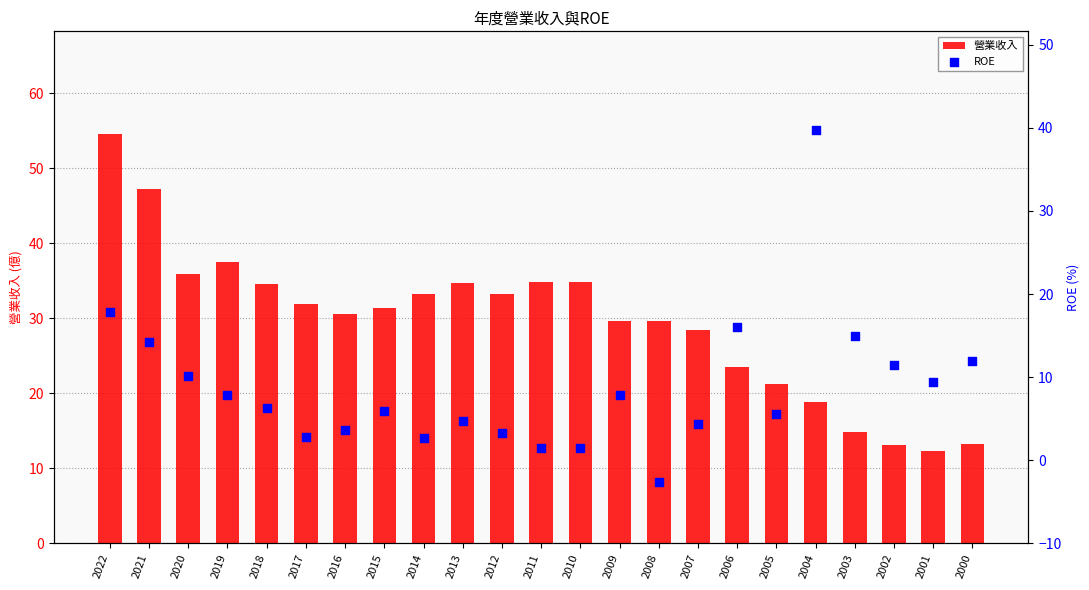

What are all the series names shown in the legend?

營業收入, ROE